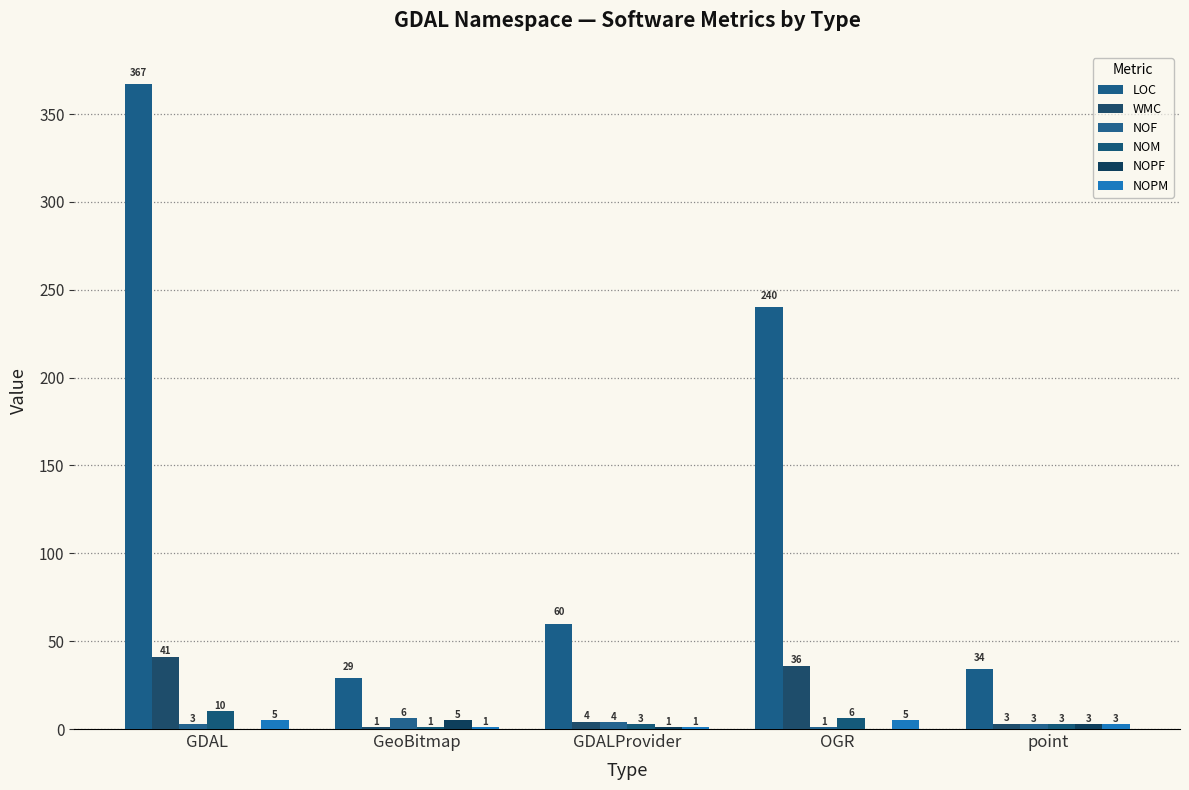

What position from the right is point?

1